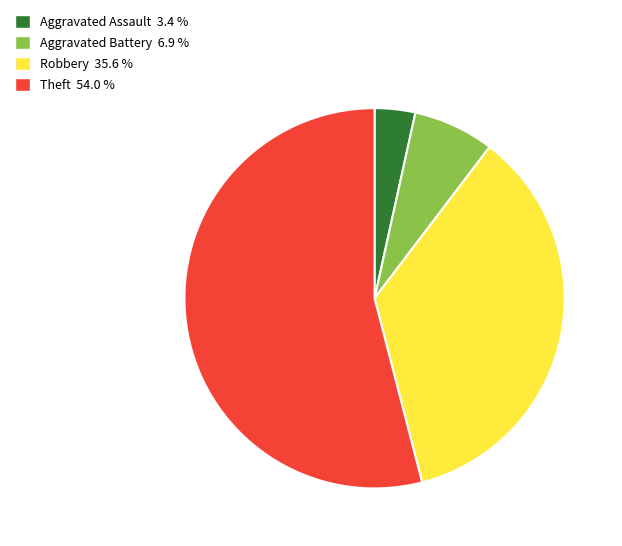

Count the number of slices in the pie.

4